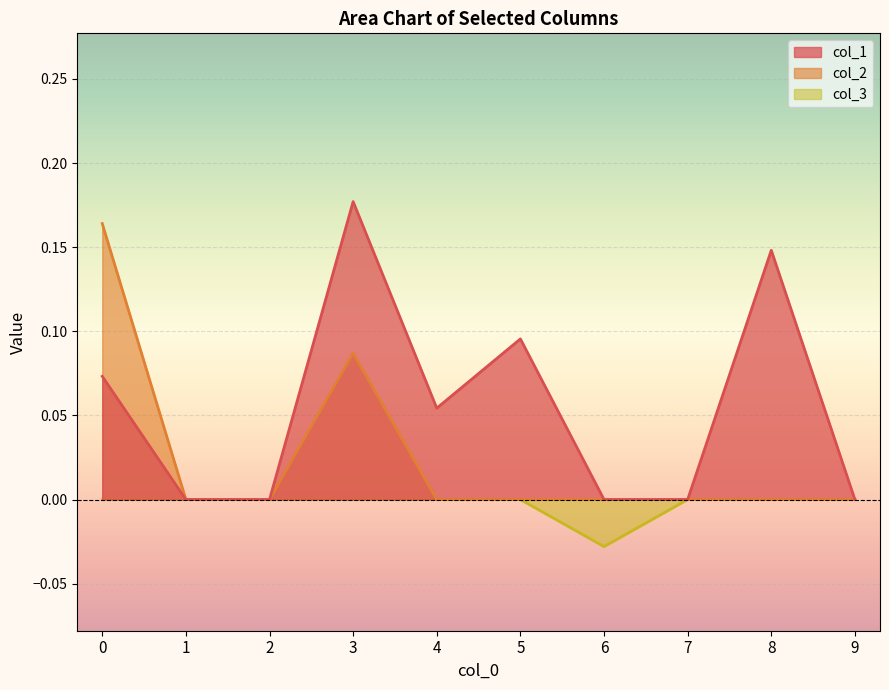

What are all the series names shown in the legend?

col_1, col_2, col_3